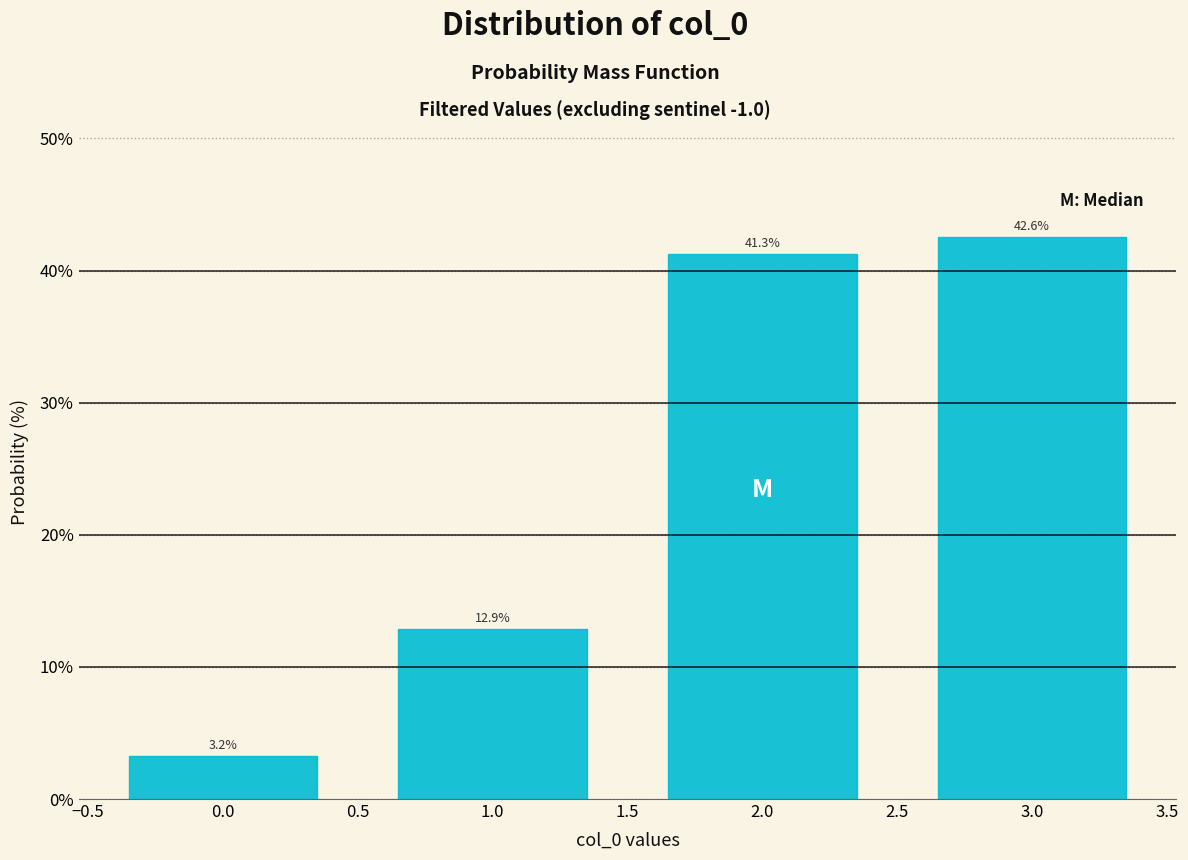

Reading left to right, list all the values displayed in this chart.

3.2	12.9	41.3	42.6